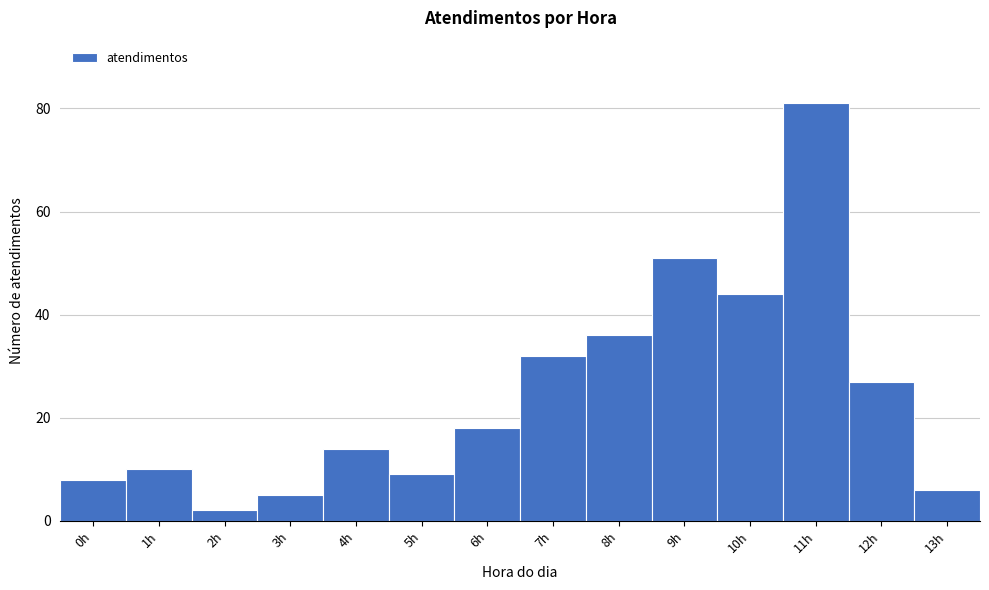

How tall is the bar that spans 6.5 to 7.5 on the x-axis? The values are not printed on the chart, so give them approximately, as read against the axis.

32